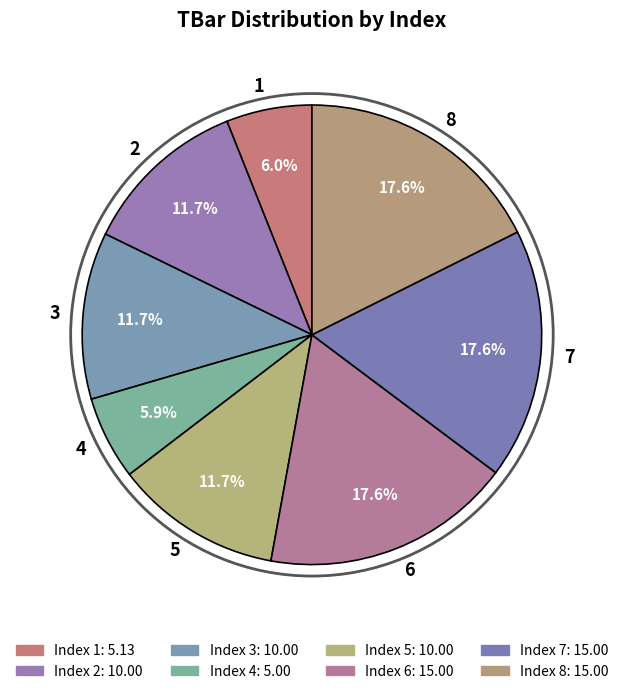

To the nearest percent, what is the combined percentage of 5 and 1?

18%